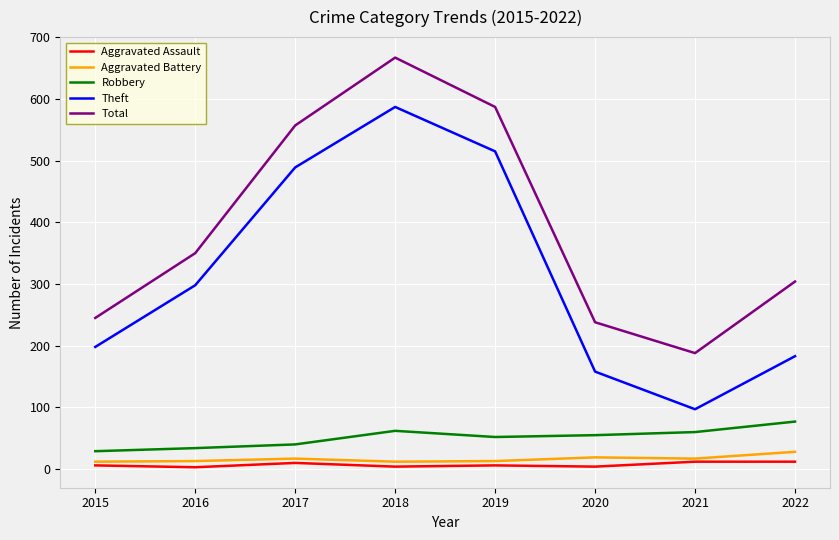

The Aggravated Battery series shows 17 at 2021. True or false?

True